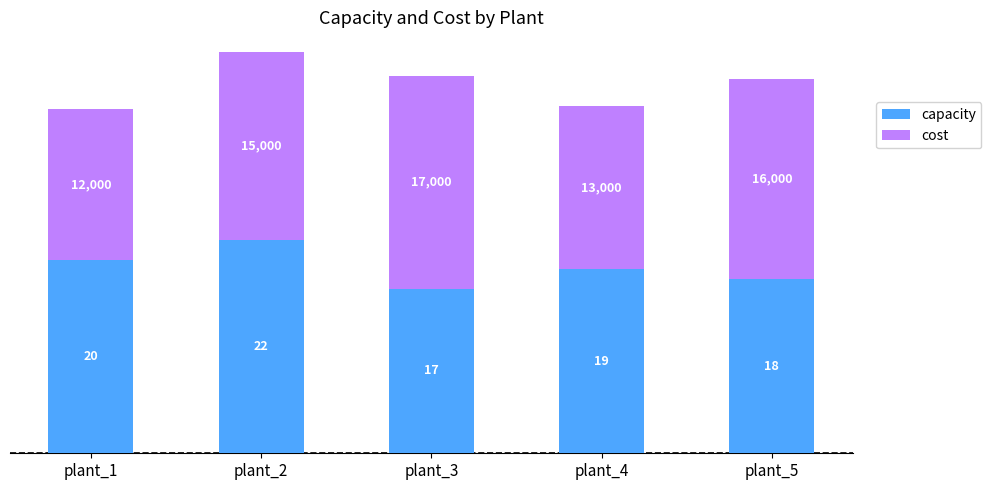

Reading left to right, list the values for the capacity series.

20.0	22.0	17.0	19.0	18.0